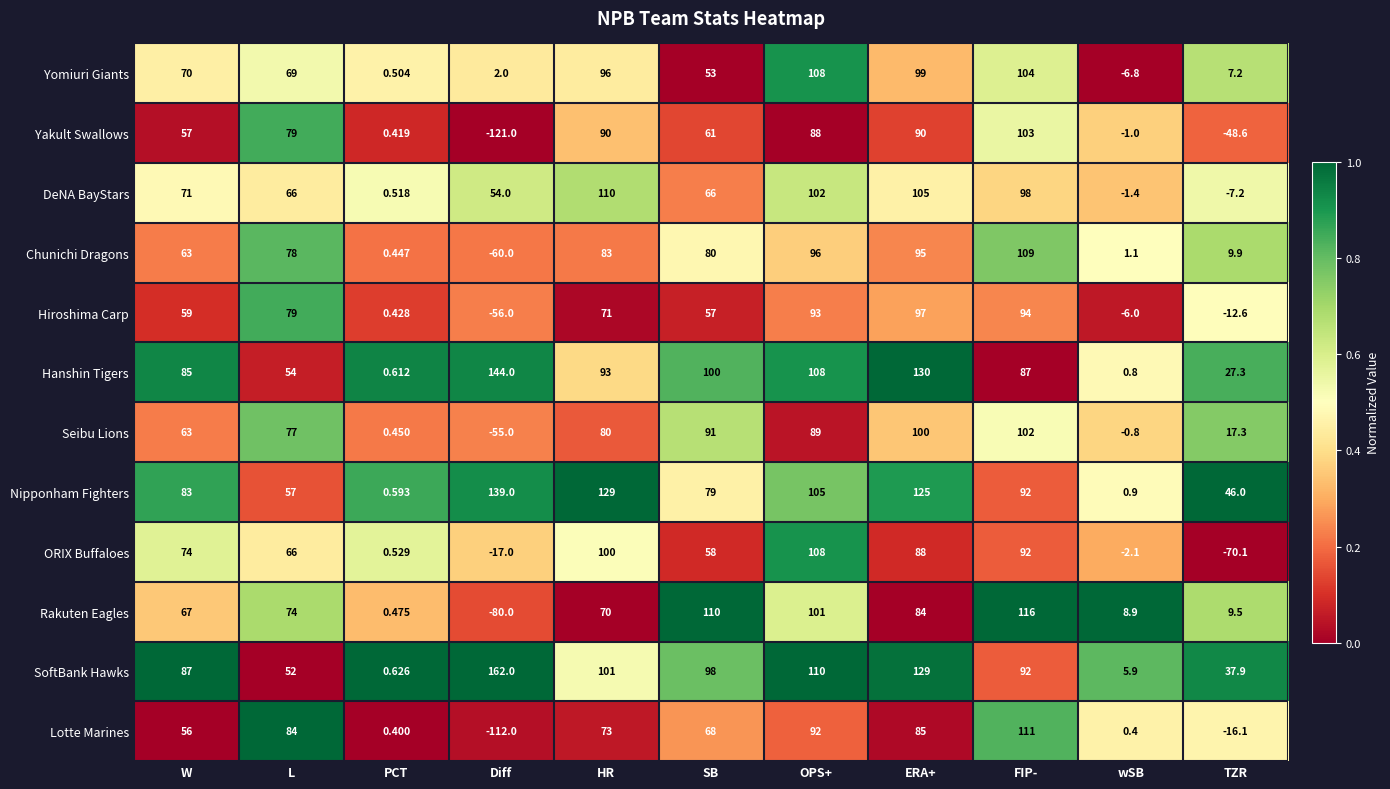

How many data points does each series have?

11